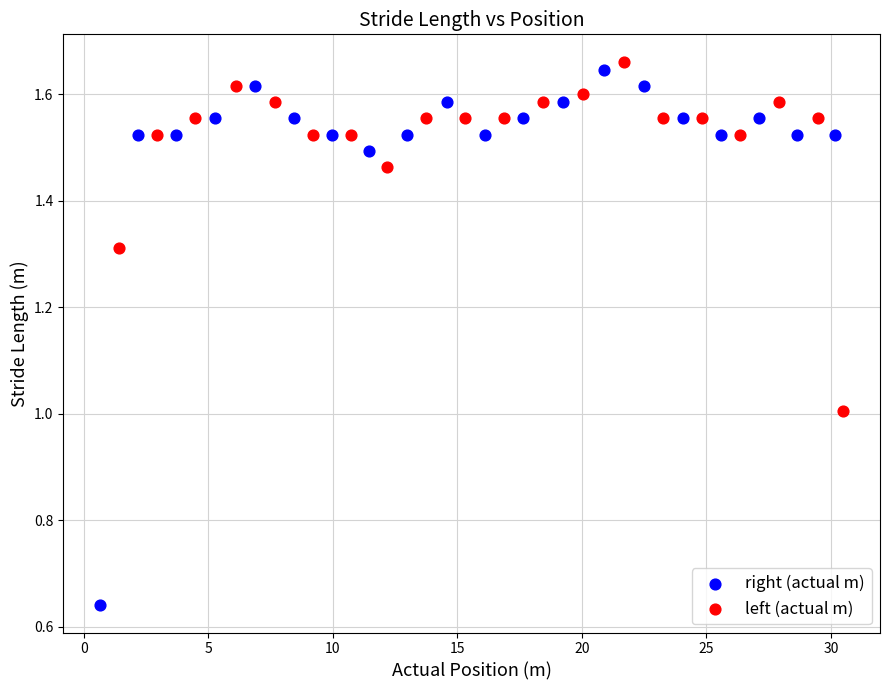

Which series contains the lowest Y value?

right (actual m)